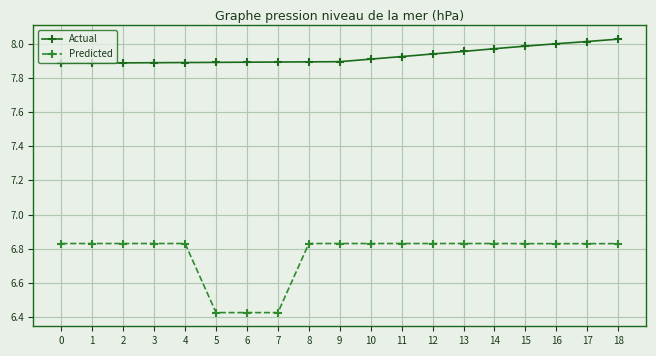

The value of Actual at 11 is 7.9. True or false?

True